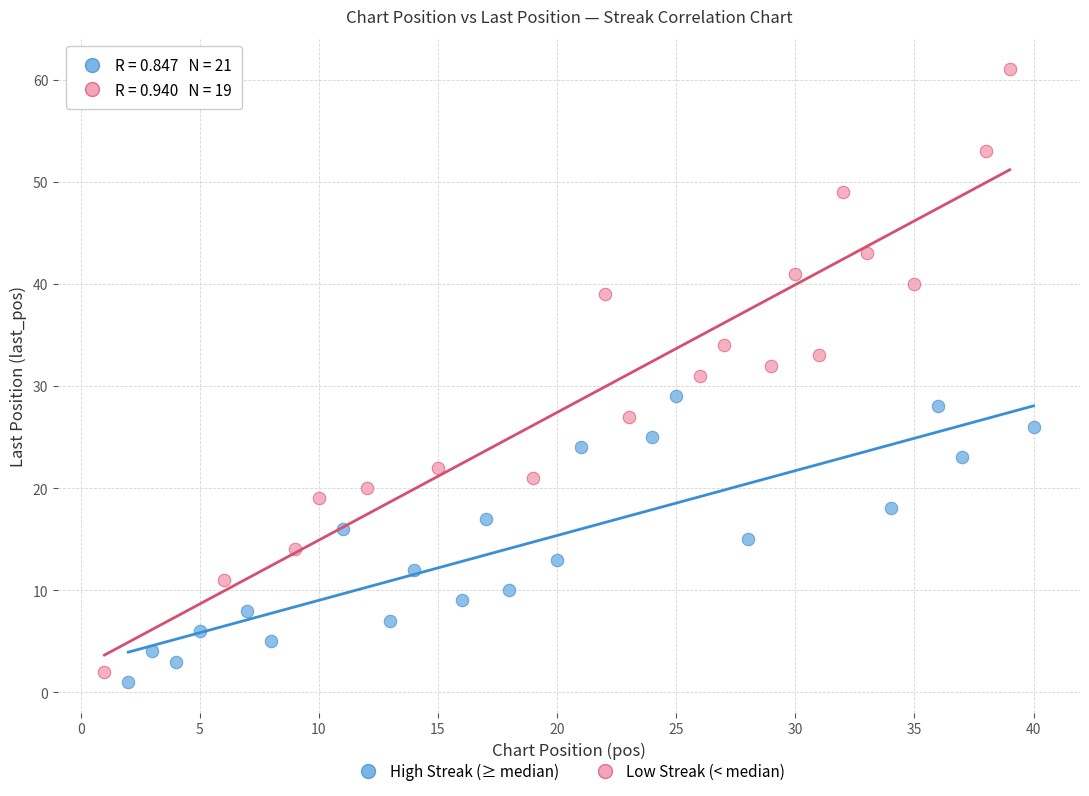

Which series has the largest Y range (max minus min)?

Low Streak (< median)